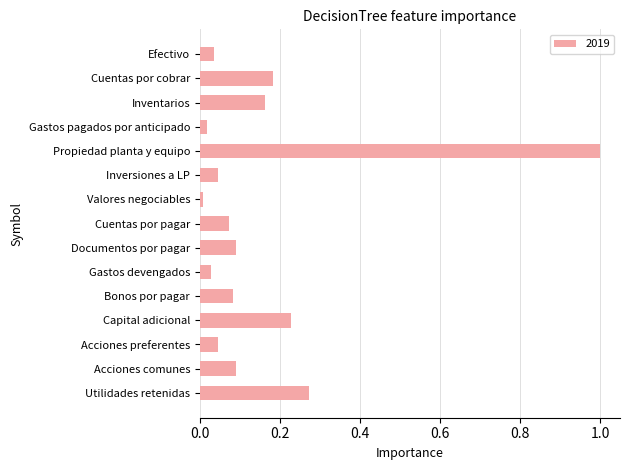

The value at Utilidades retenidas is 0.4. True or false?

False